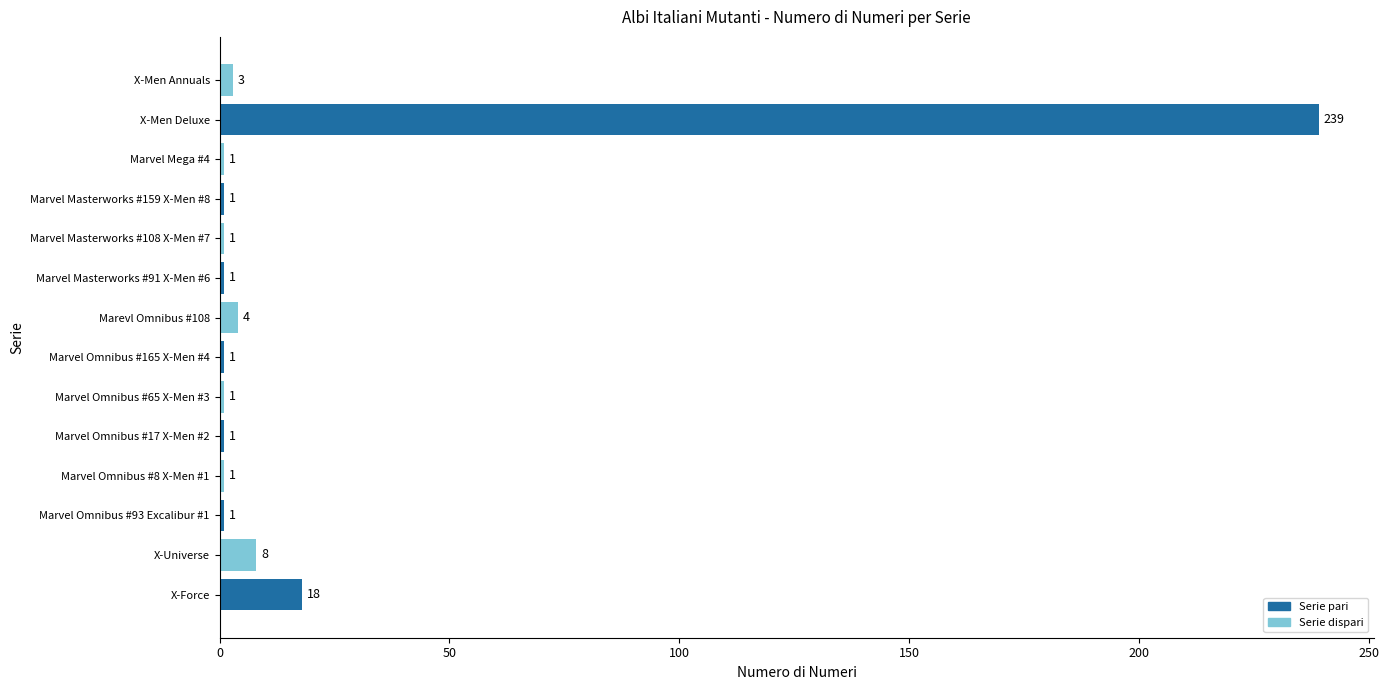

The value at Marvel Omnibus #65 X-Men #3 is 1. True or false?

True